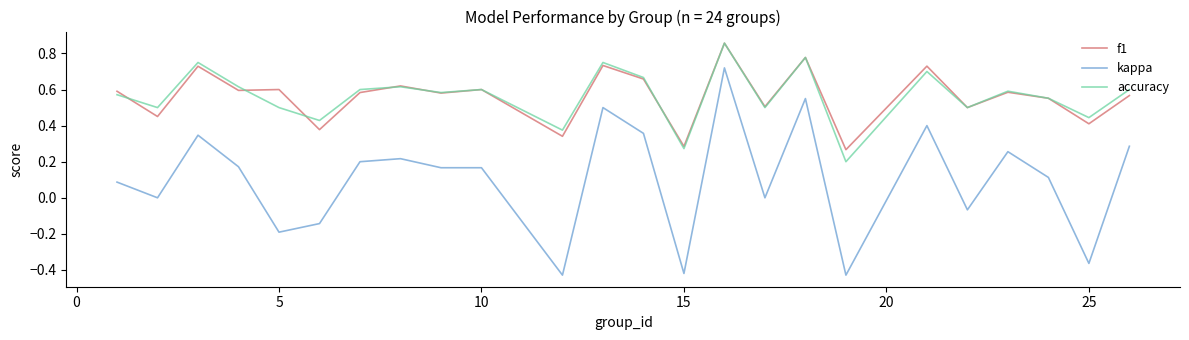

Does the chart have visible grid lines?

No